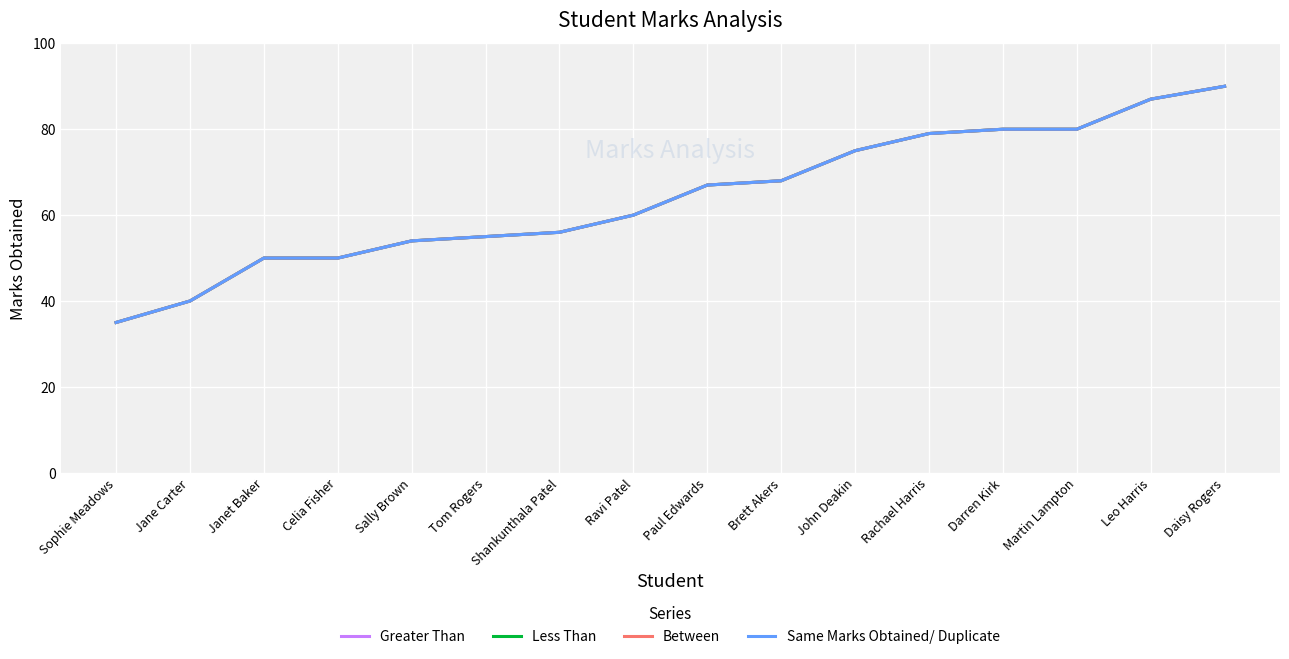

Is this an area chart (filled region under the line)?

No